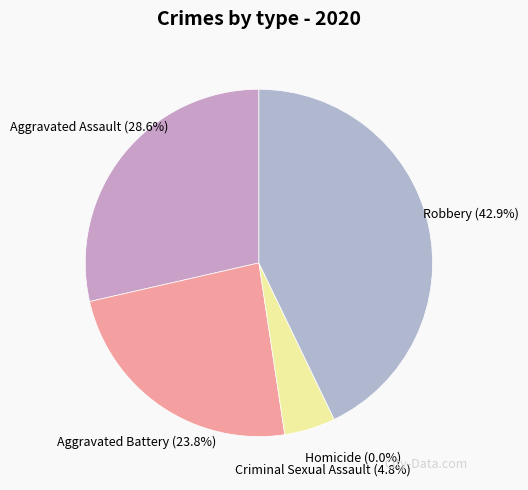

Is Criminal Sexual Assault the majority of the pie?

No